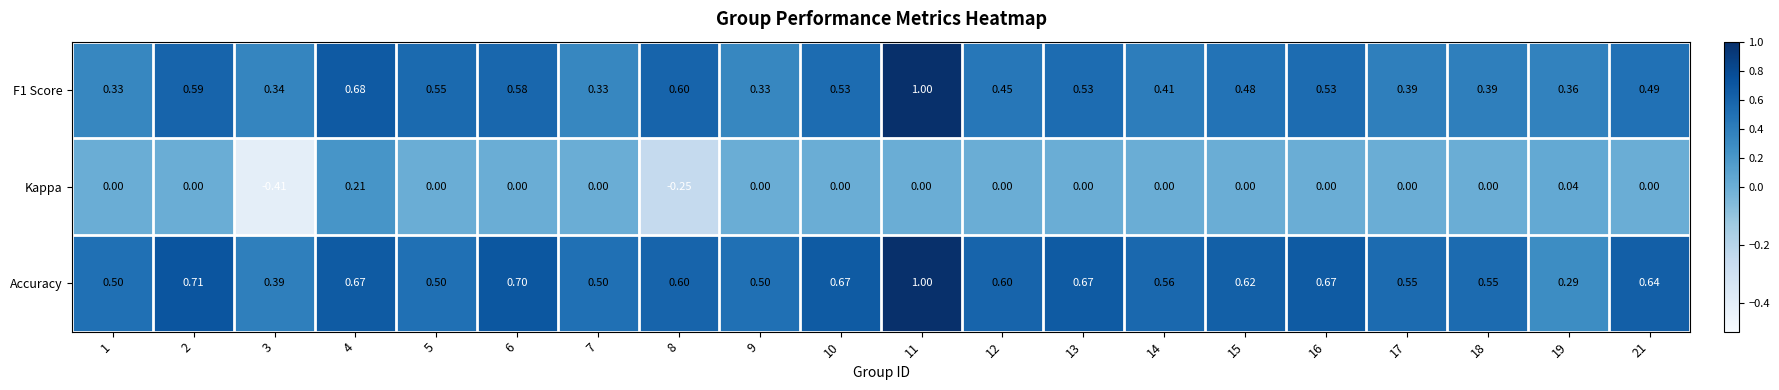

At which category does the chart reach its minimum across all series?

3